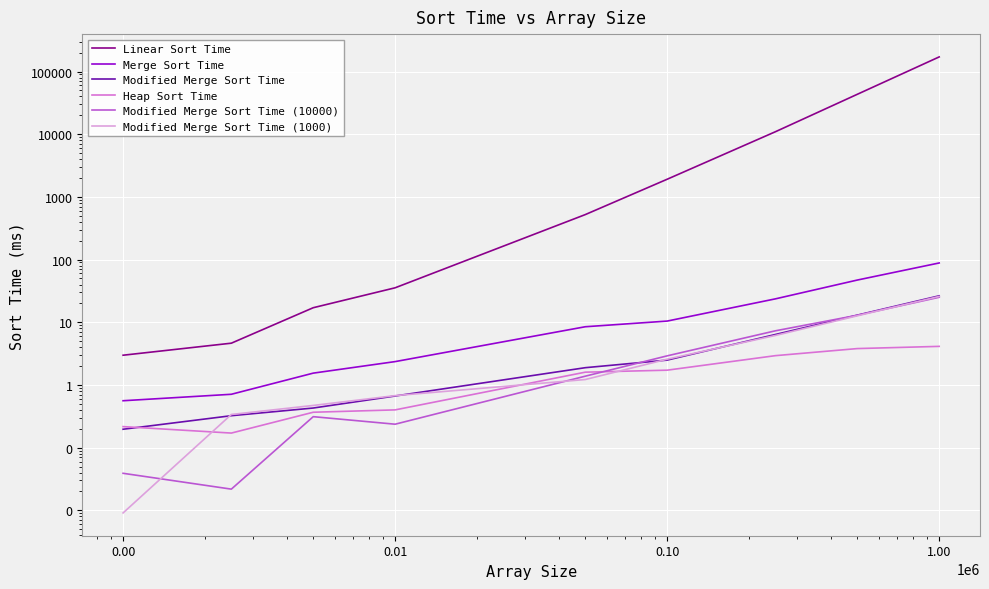

True or false: Merge Sort Time and Modified Merge Sort Time intersect in this chart.

False